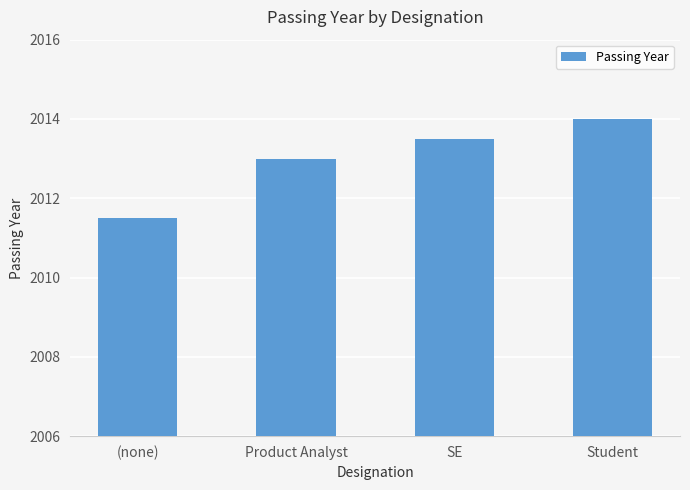

Count the values in the range 2013 to 2014.

3